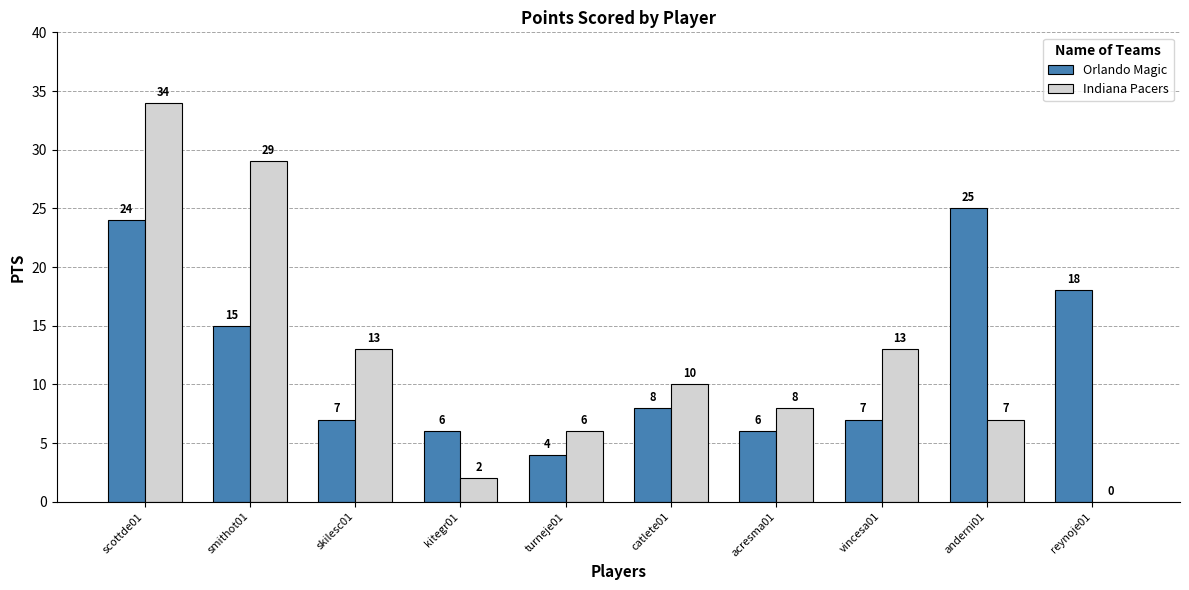

Are the bars grouped side by side (vs. stacked)?

Yes